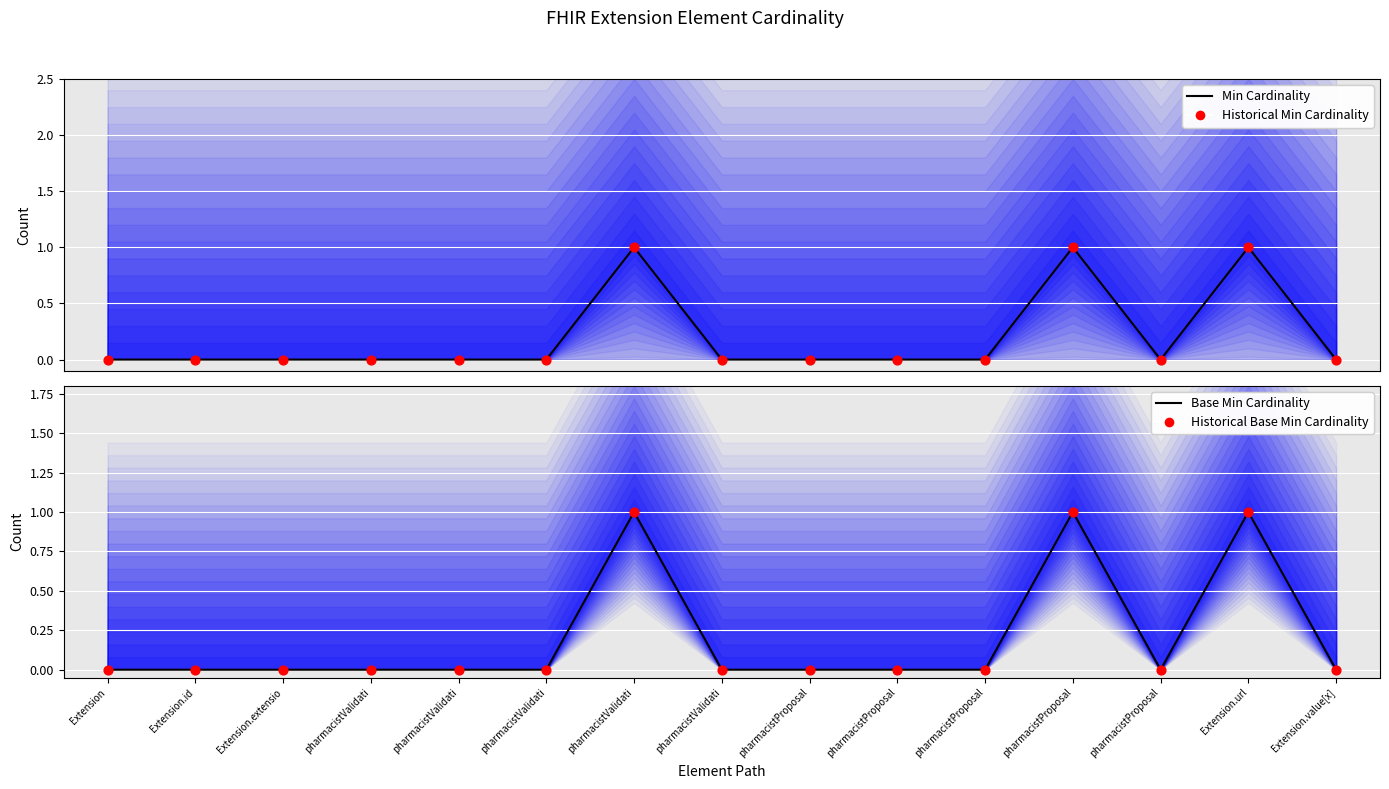

Is the value of Historical Min Cardinality at pharmacistProposal greater than the value of Historical Base Min Cardinality at Extension.id?

No